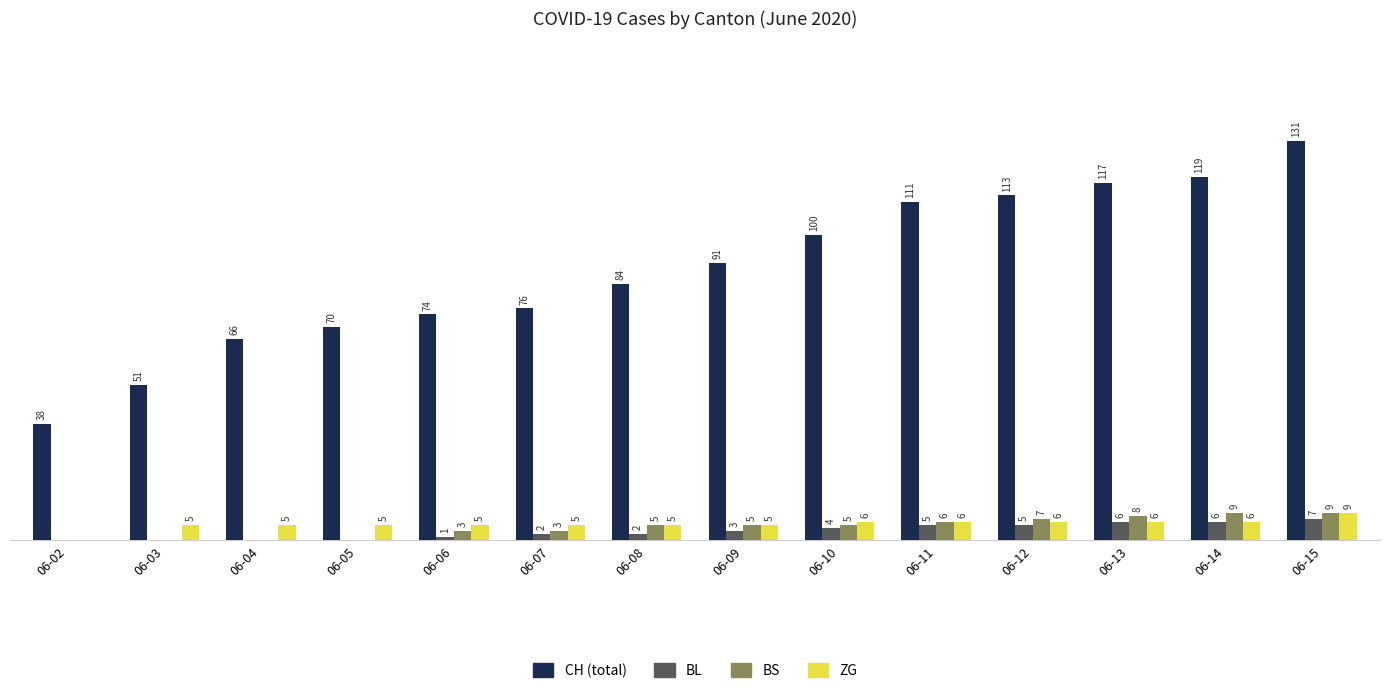

At which label does ZG reach its peak?

06-15